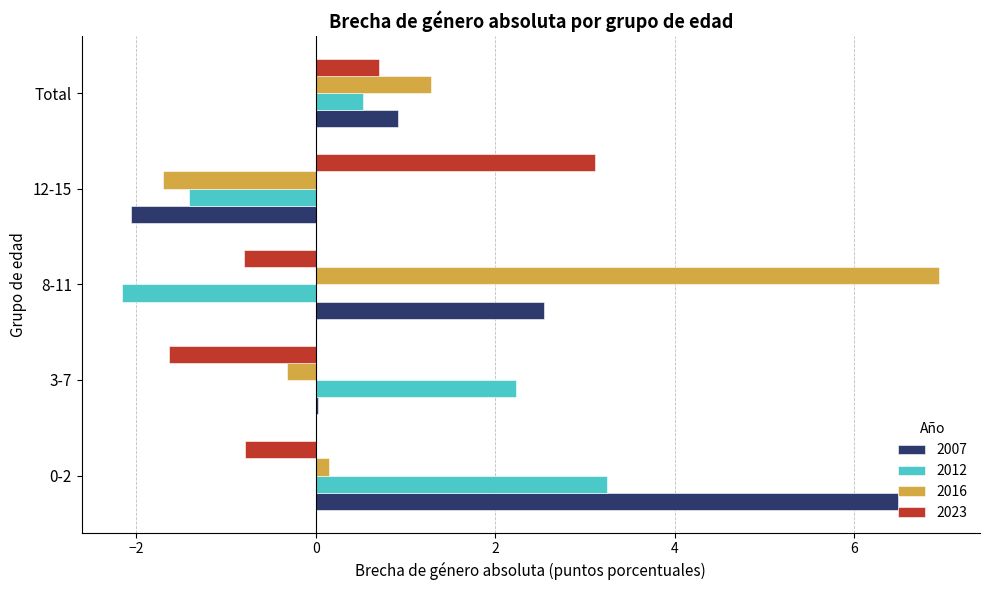

What is the sum of all 2016 values?

6.3